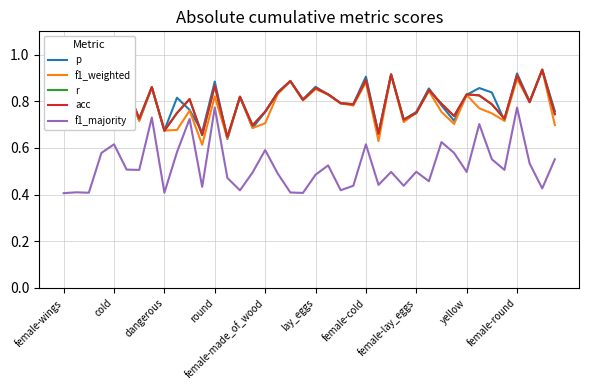

Does the chart display data point markers on the line(s)?

No